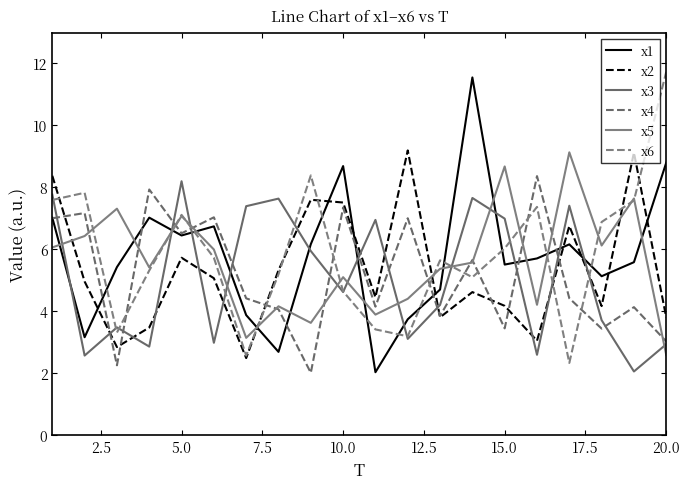

At how many categories does at least one series exceed 6?

19